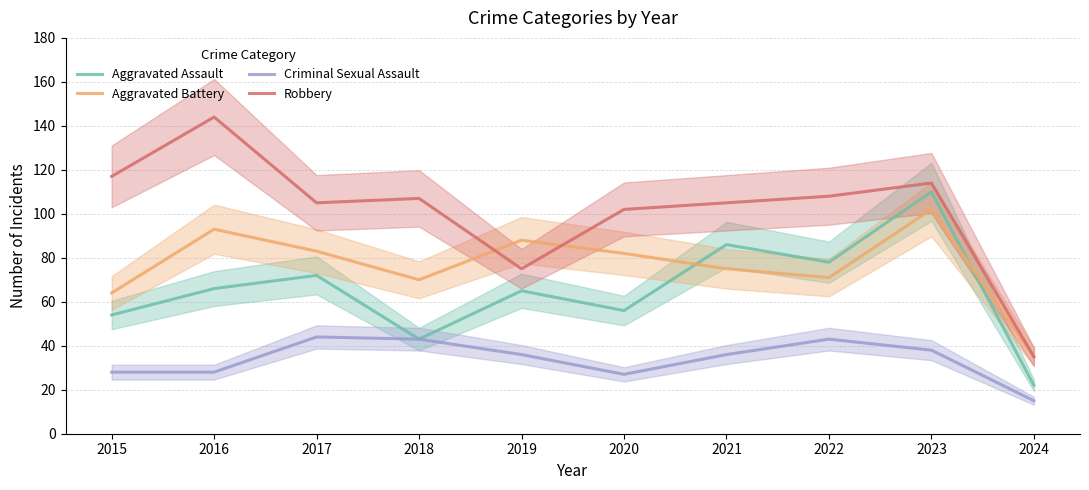

True or false: Criminal Sexual Assault and Aggravated Assault cross at least once.

False